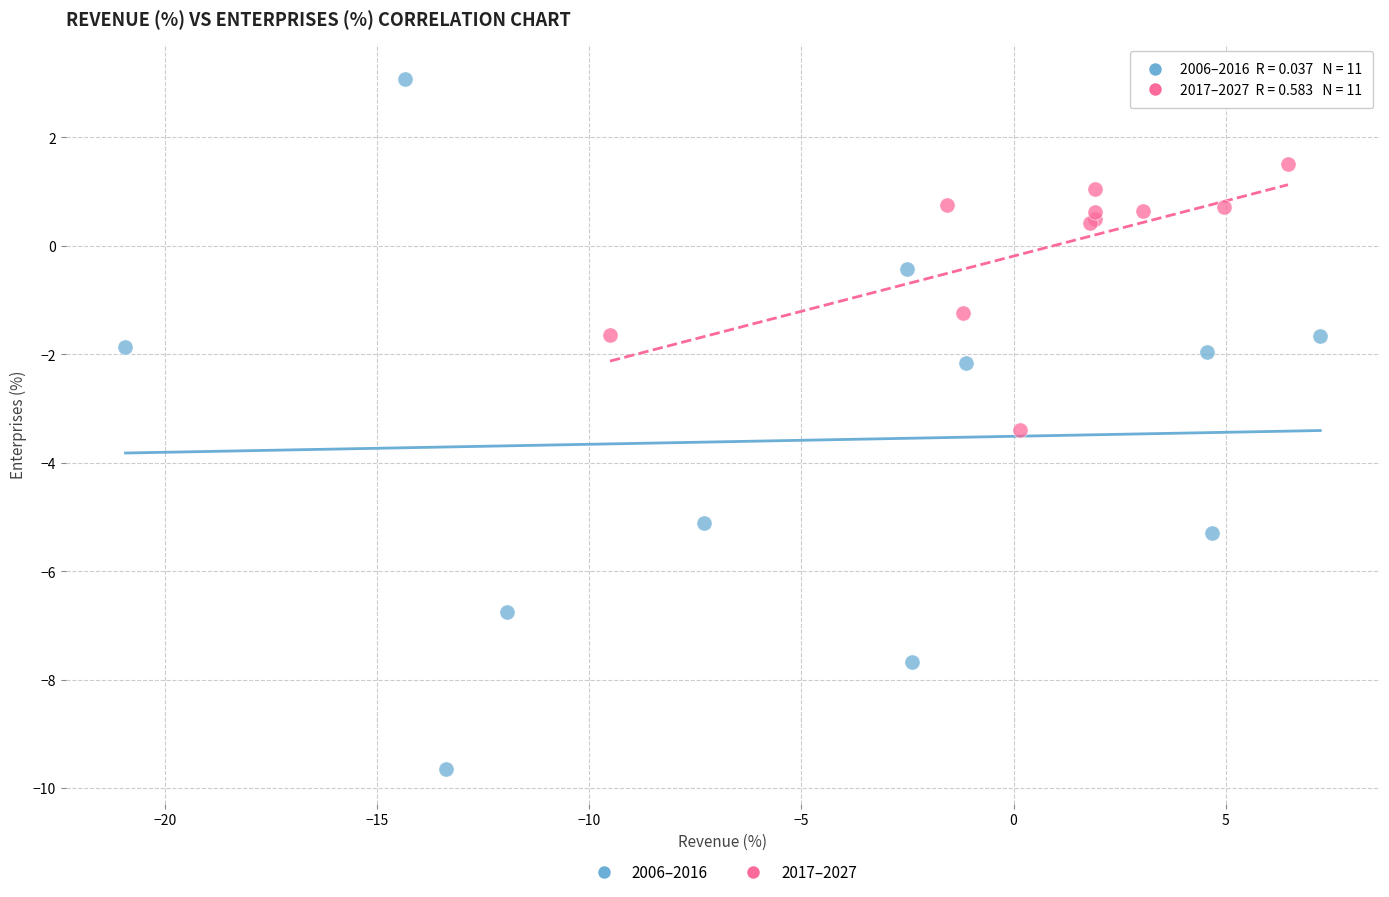

Which series reaches the maximum Y coordinate?

2006–2016